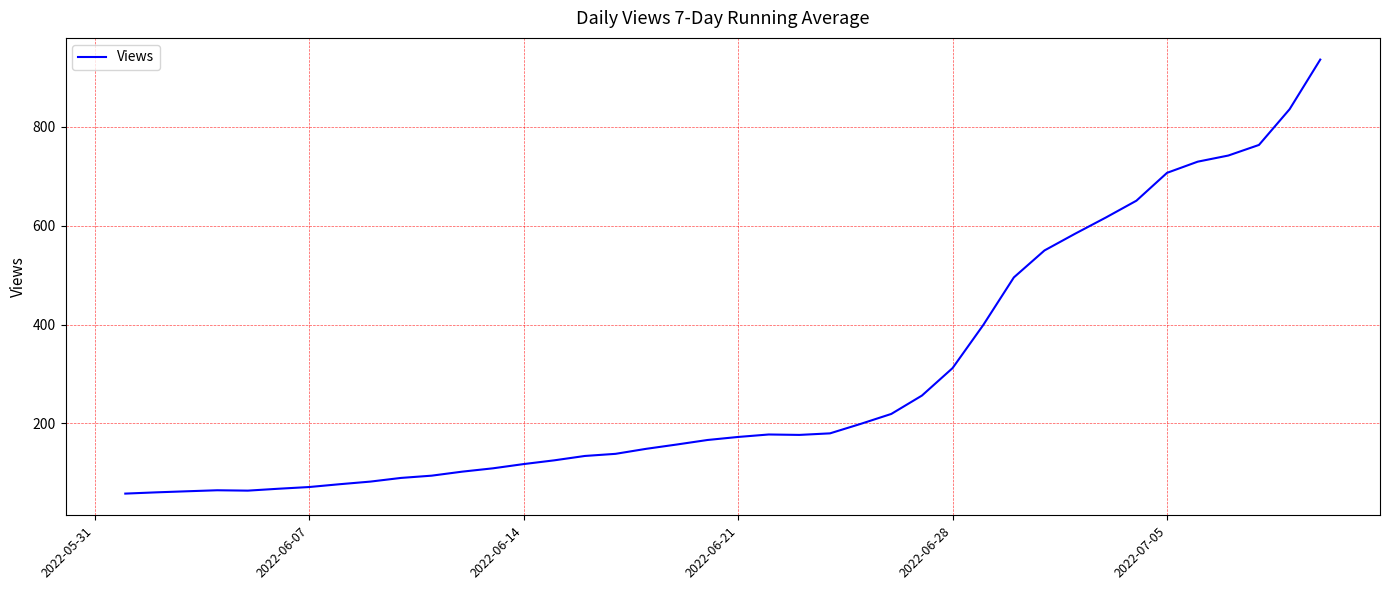

What is the greatest value displayed?

935.9